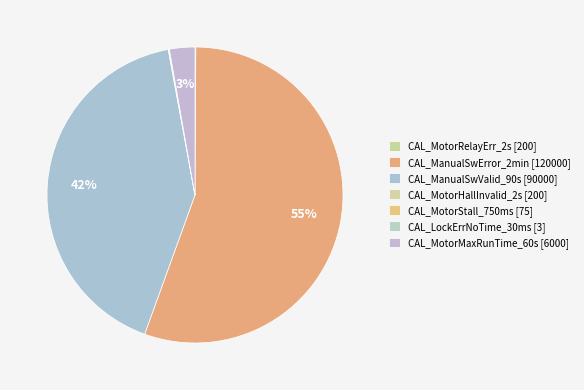

Which category has the smallest portion of the pie?

CAL_LockErrNoTime_30ms